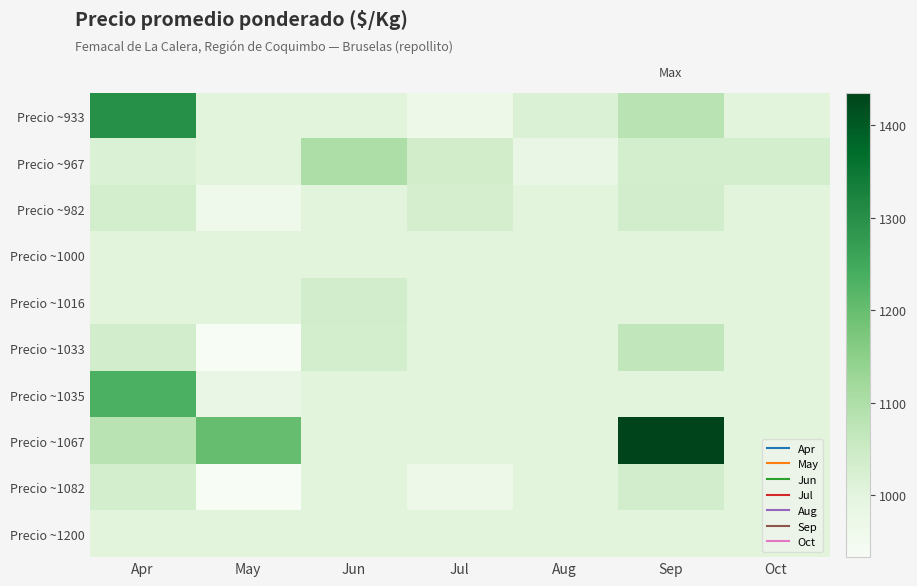

Which has a higher value, Jul or Apr?

Apr